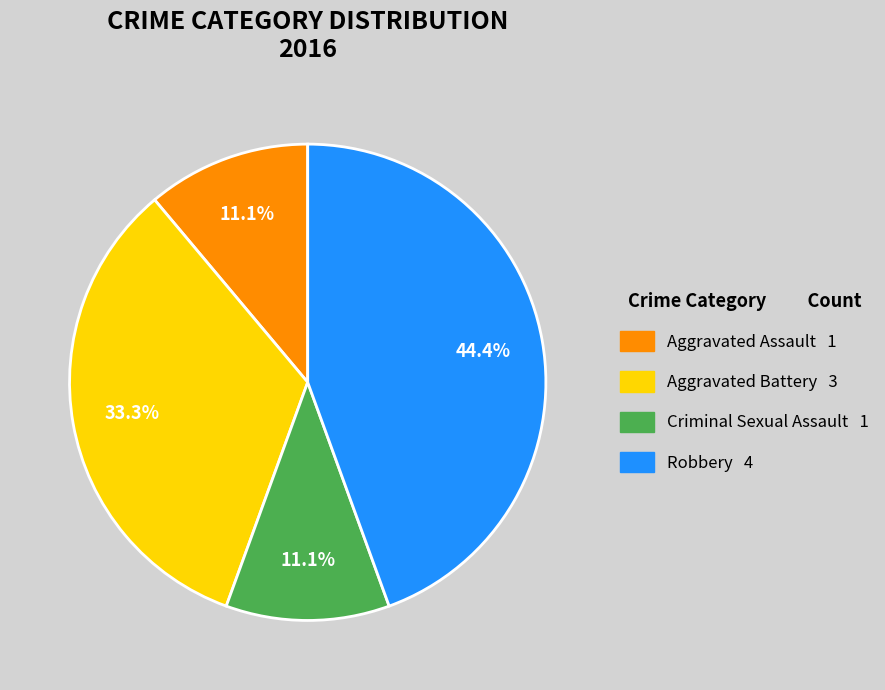

To the nearest percent, what percentage of the pie is Robbery?

44%